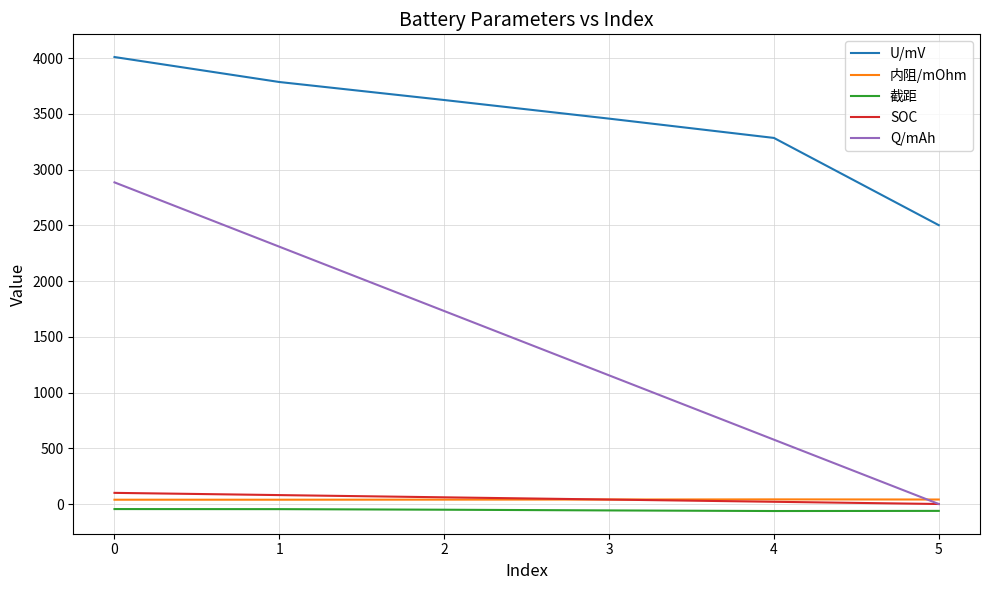

True or false: U/mV and 内阻/mOhm cross at least once.

False